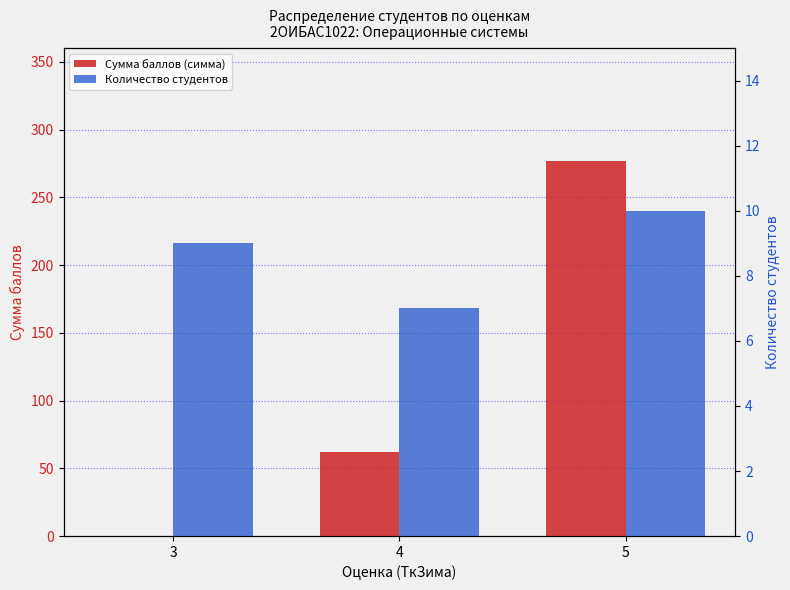

At 5, list the series in order from largest to smallest.

Сумма баллов (симма), Количество студентов